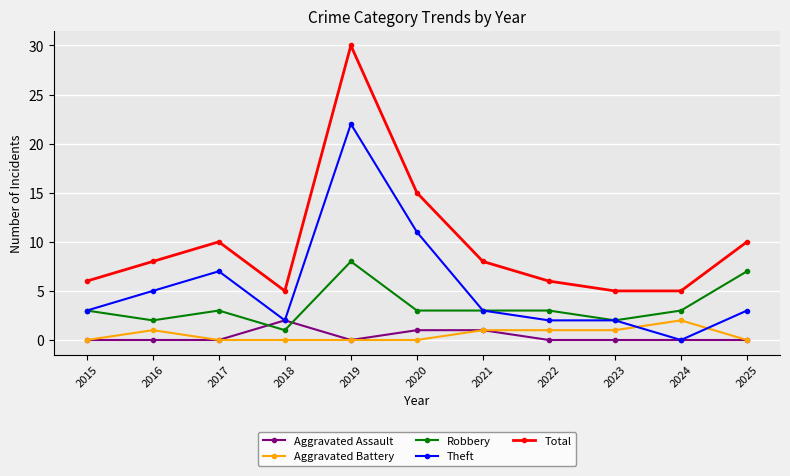

What is the highest value of the Total series?

30